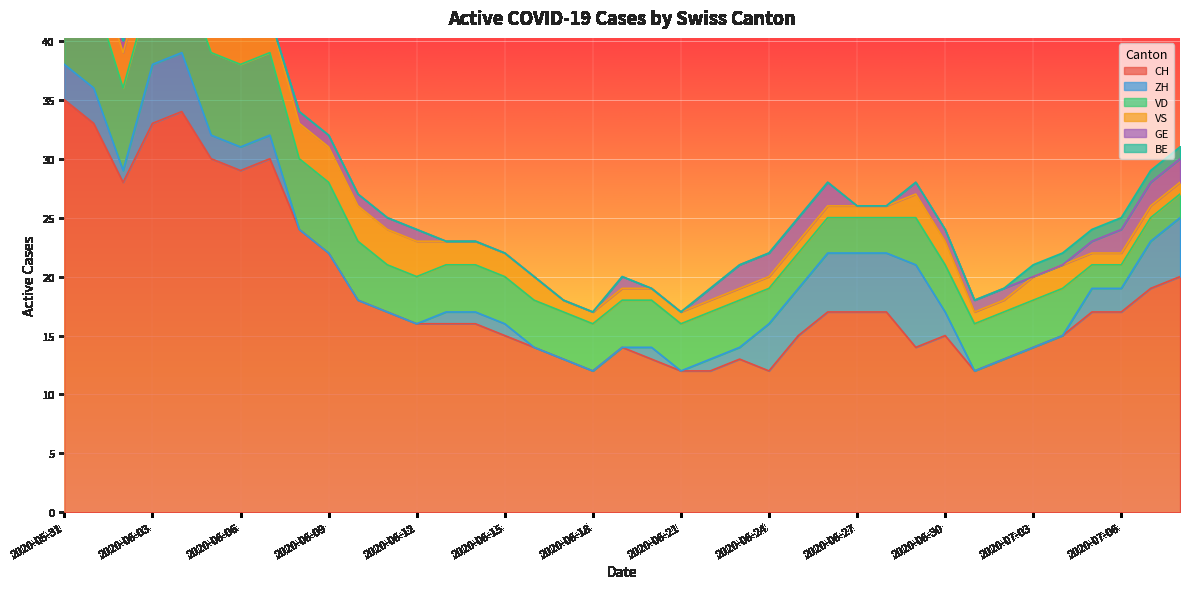

What is the sum of the CH values at 2020-06-18 and 2020-06-08?

36